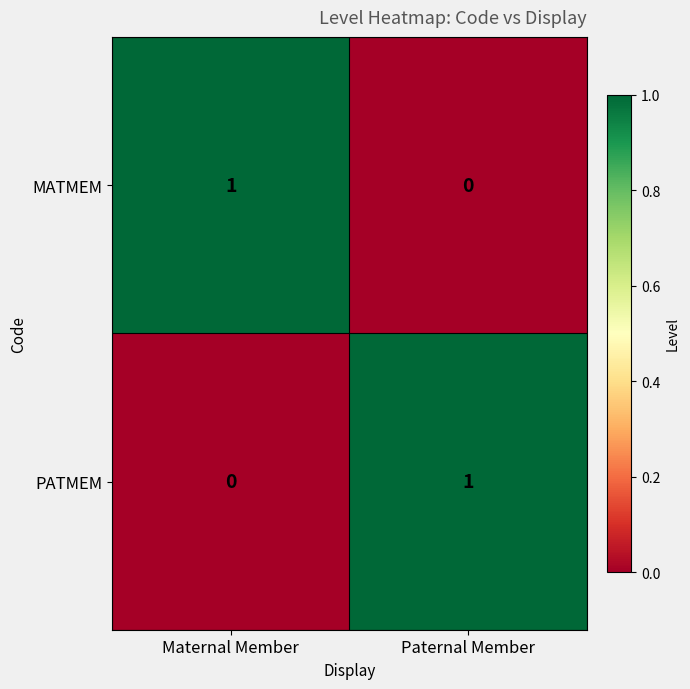

At which label does PATMEM reach its peak?

Paternal Member